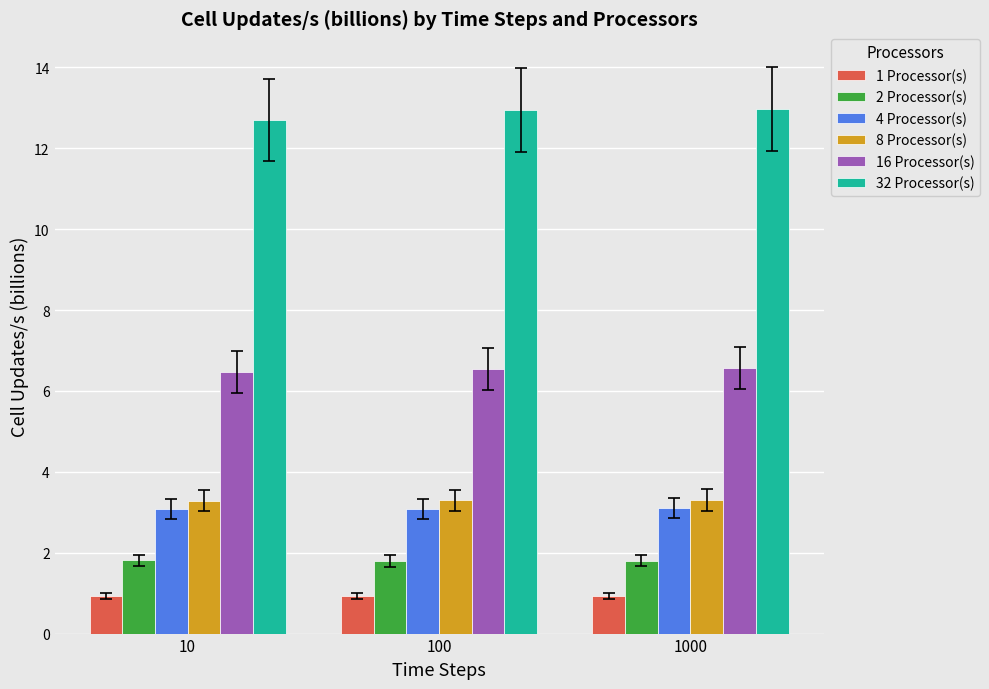

At 100, list the series in order from largest to smallest.

32 Processor(s), 16 Processor(s), 8 Processor(s), 4 Processor(s), 2 Processor(s), 1 Processor(s)